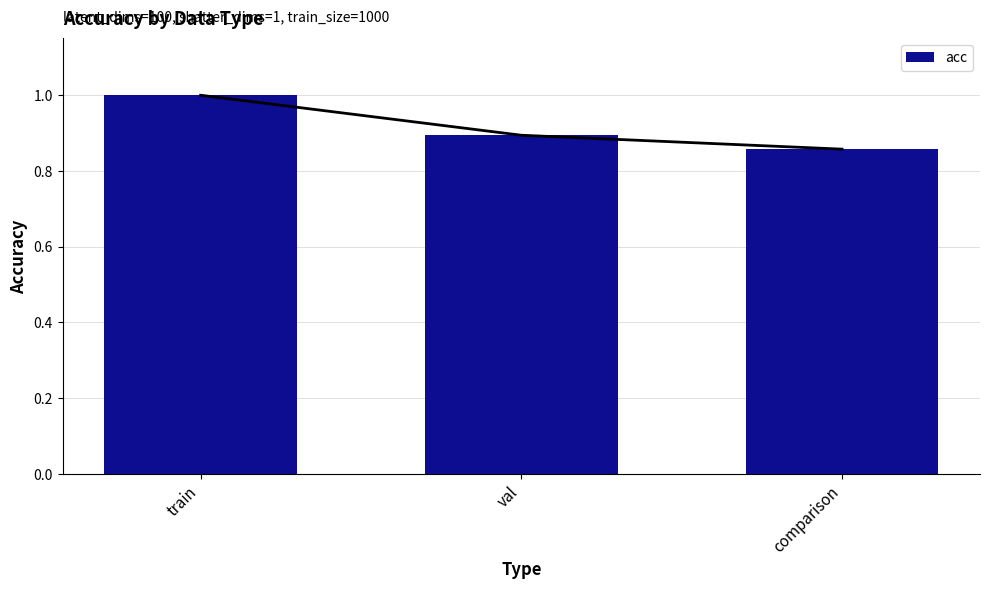

What is the change in value from train to comparison?

-0.1